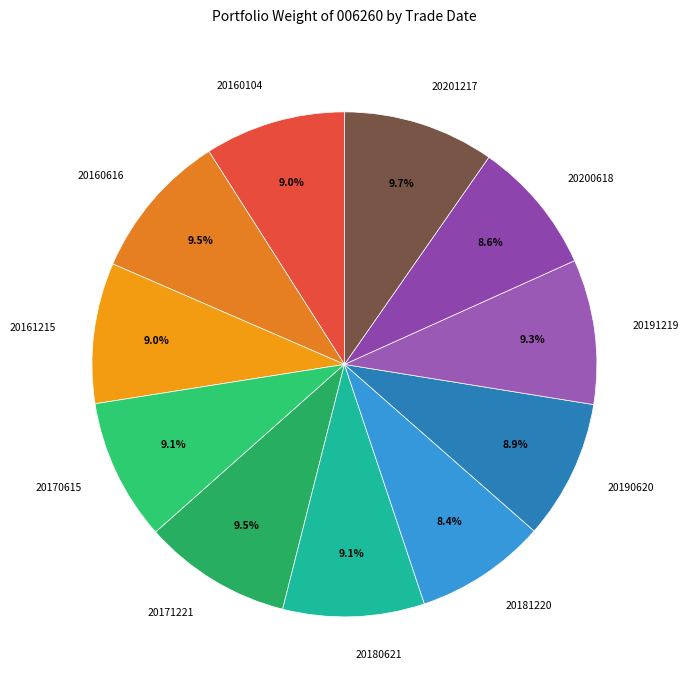

The 20190620 slice represents 9% of the pie. True or false?

True